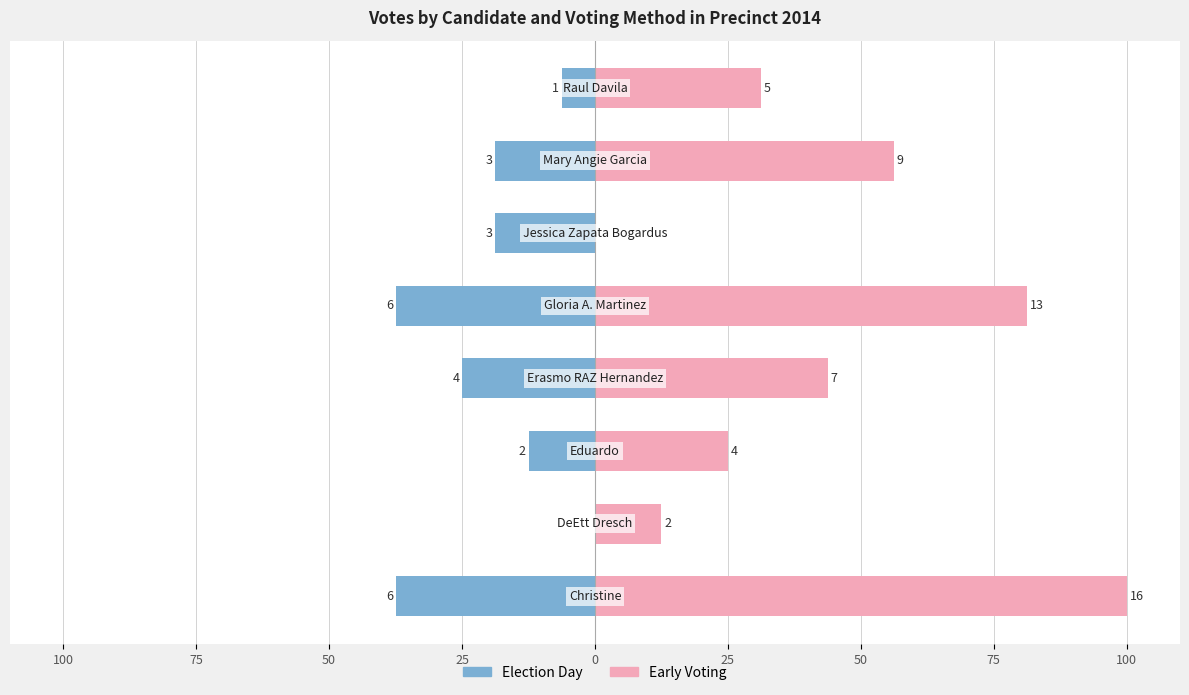

Which series has the largest total across all categories?

early_voting